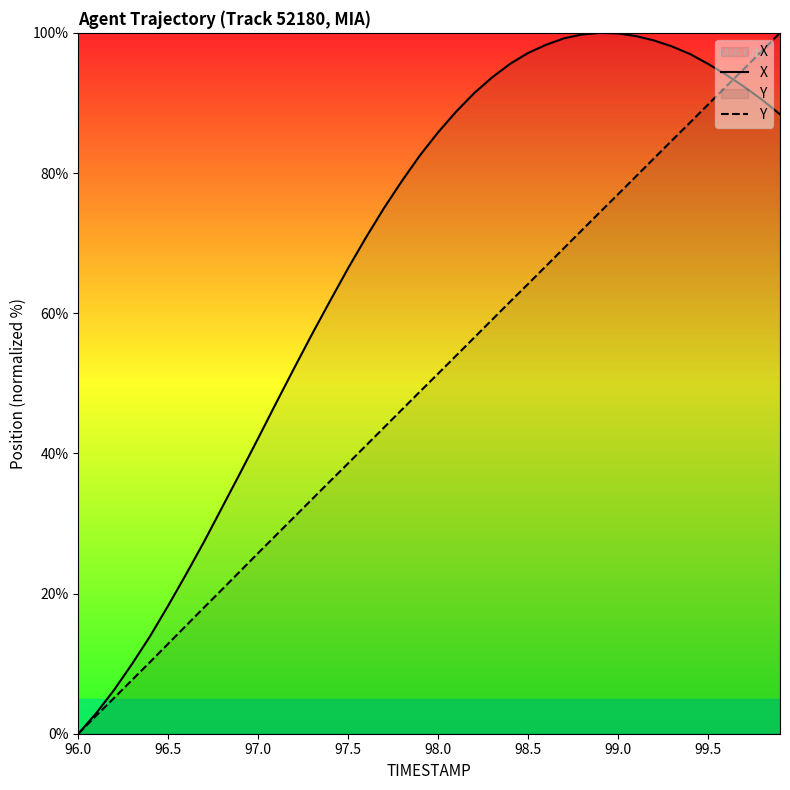

The Y series shows 89.8 at 99.5. True or false?

True